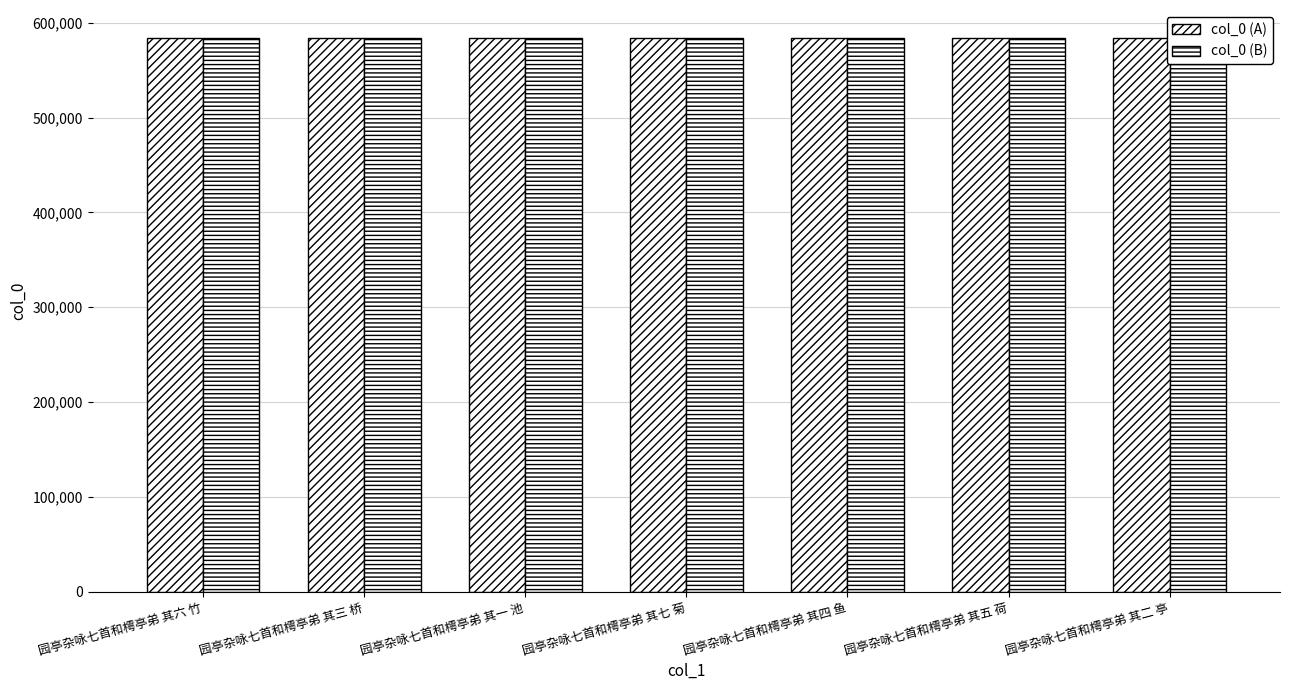

How many data points does each series have?

7